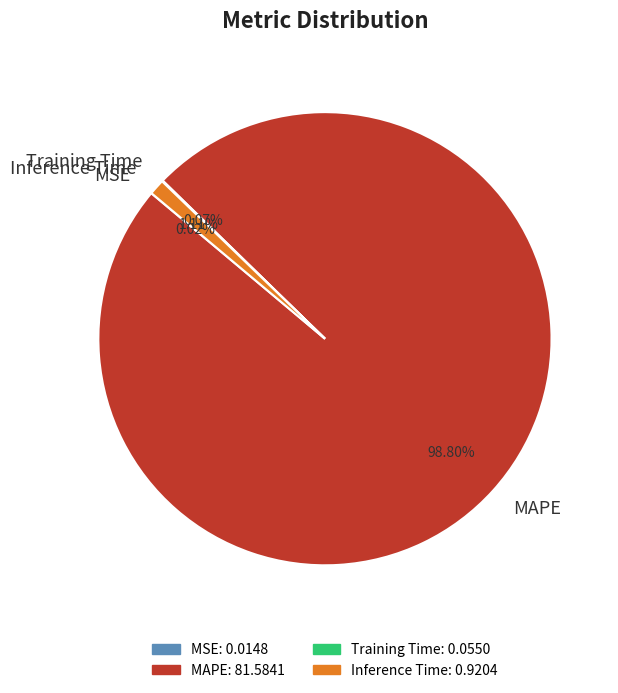

Which slice is the largest?

MAPE